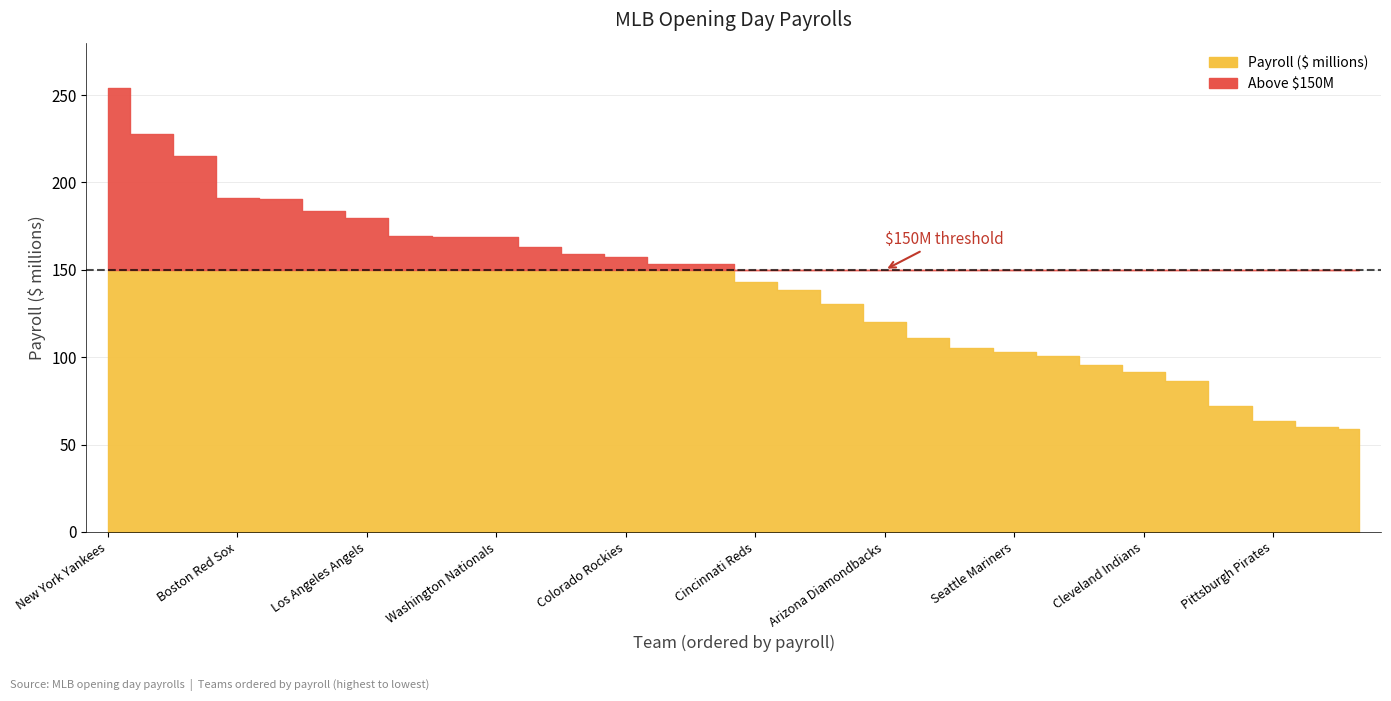

Which label corresponds to the largest value in the chart?

New York Yankees